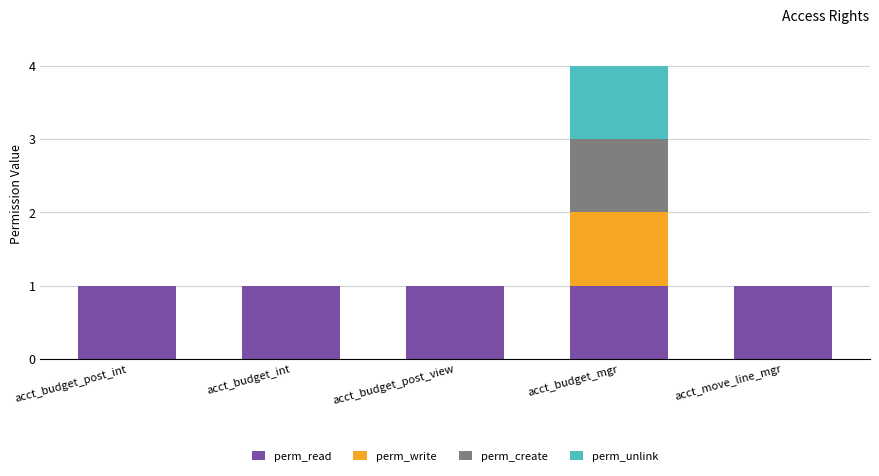

At which category is the sum across all series the highest?

acct_budget_mgr